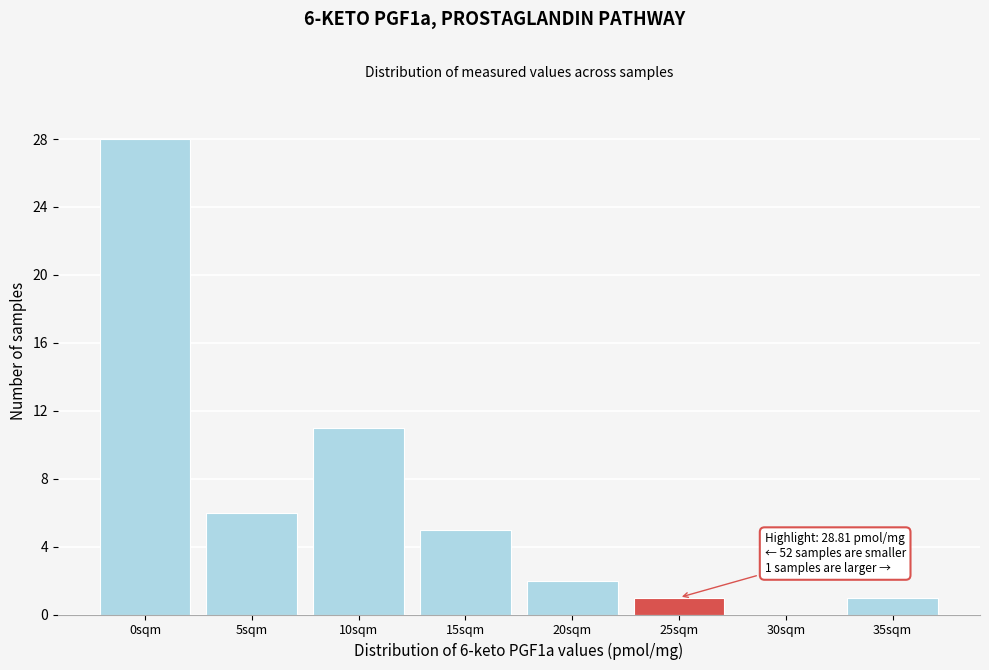

Reading right to left, what are all the values shown in this chart?

35sqm=1	30sqm=0	25sqm=1	20sqm=2	15sqm=5	10sqm=11	5sqm=6	0sqm=28